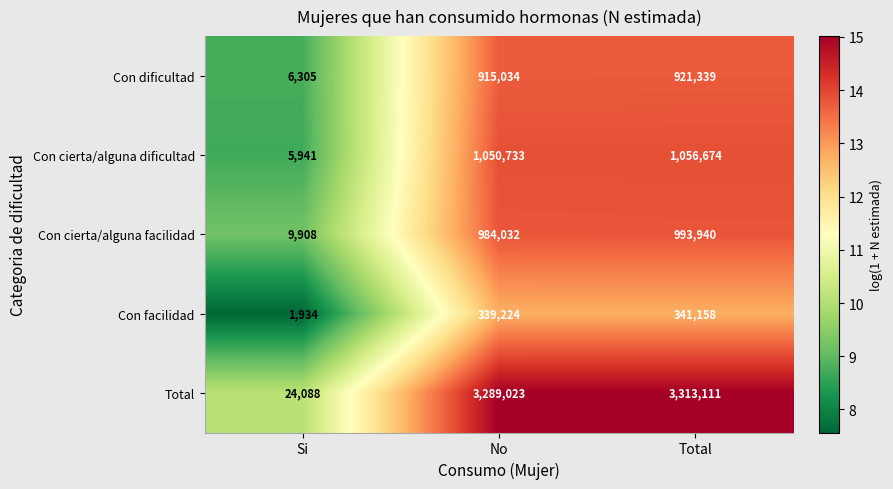

Reading left to right, extract all data points from this chart.

Con dificultad: Si=6305	No=915034	Total=921339
Con cierta/alguna dificultad: Si=5941	No=1050733	Total=1056674
Con cierta/alguna facilidad: Si=9908	No=984032	Total=993940
Con facilidad: Si=1934	No=339224	Total=341158
Total: Si=24088	No=3289023	Total=3313111